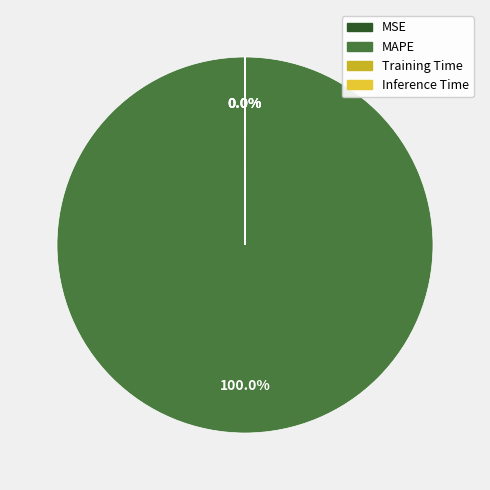

The MSE slice represents 0% of the pie. True or false?

True